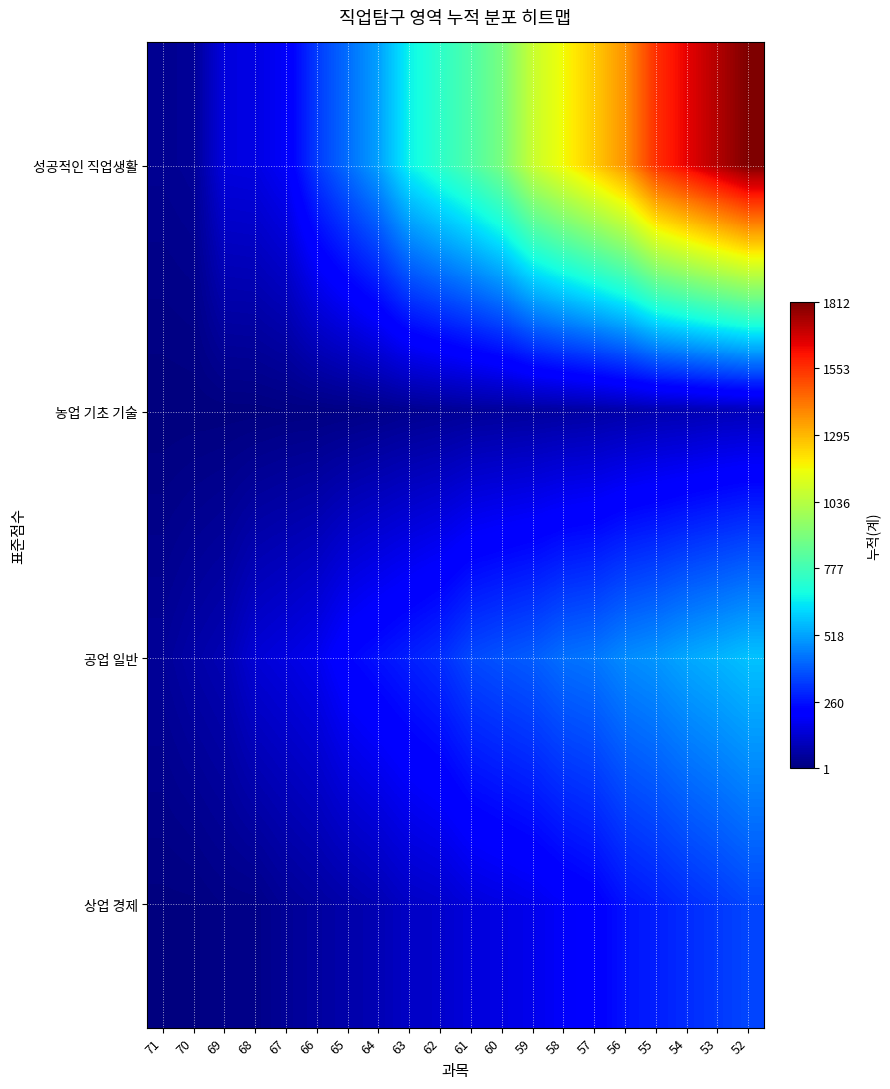

Rank the series at 69 from lowest to highest value.

농업 기초 기술, 상업 경제, 공업 일반, 성공적인 직업생활